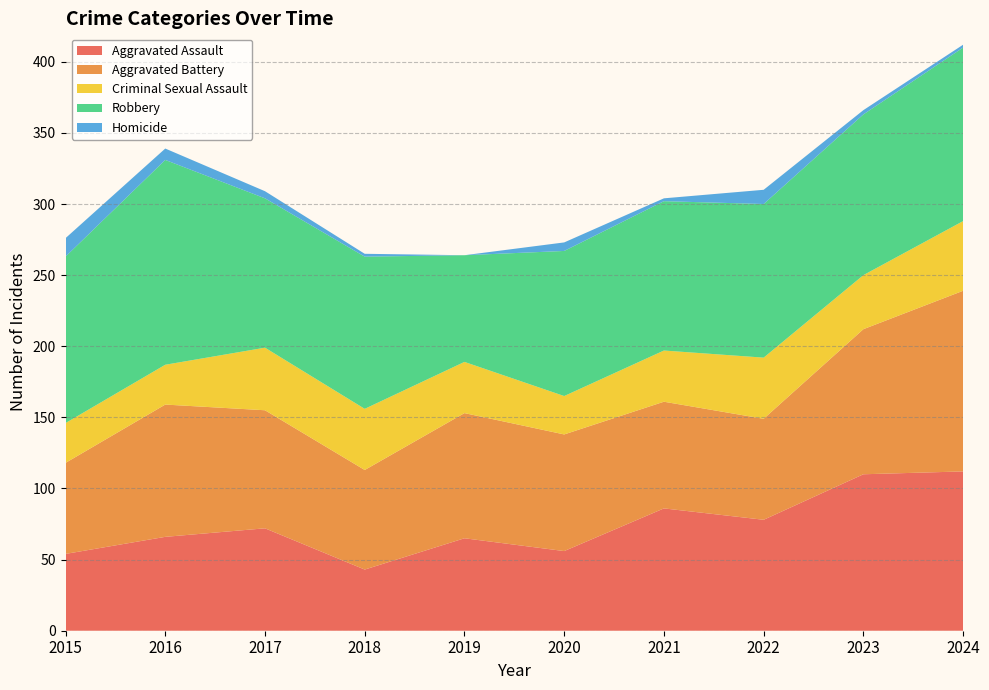

At 2020, list the series in order from smallest to largest.

Homicide, Criminal Sexual Assault, Aggravated Assault, Aggravated Battery, Robbery